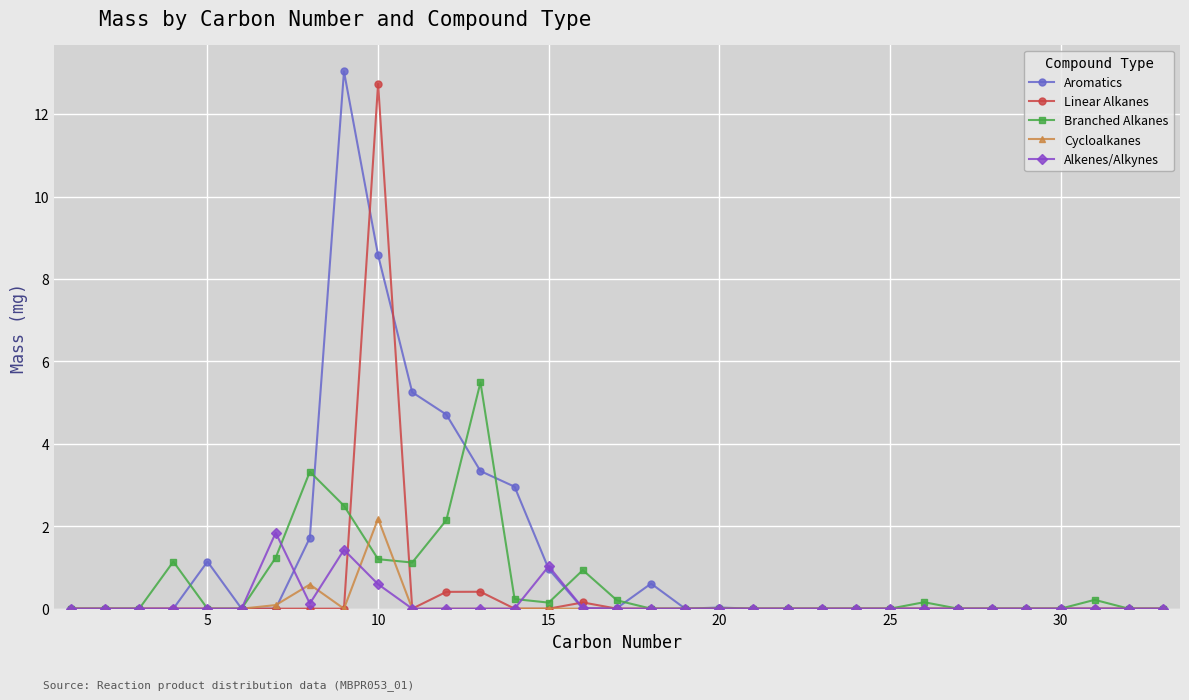

Which series has the largest range (max minus min)?

Aromatics